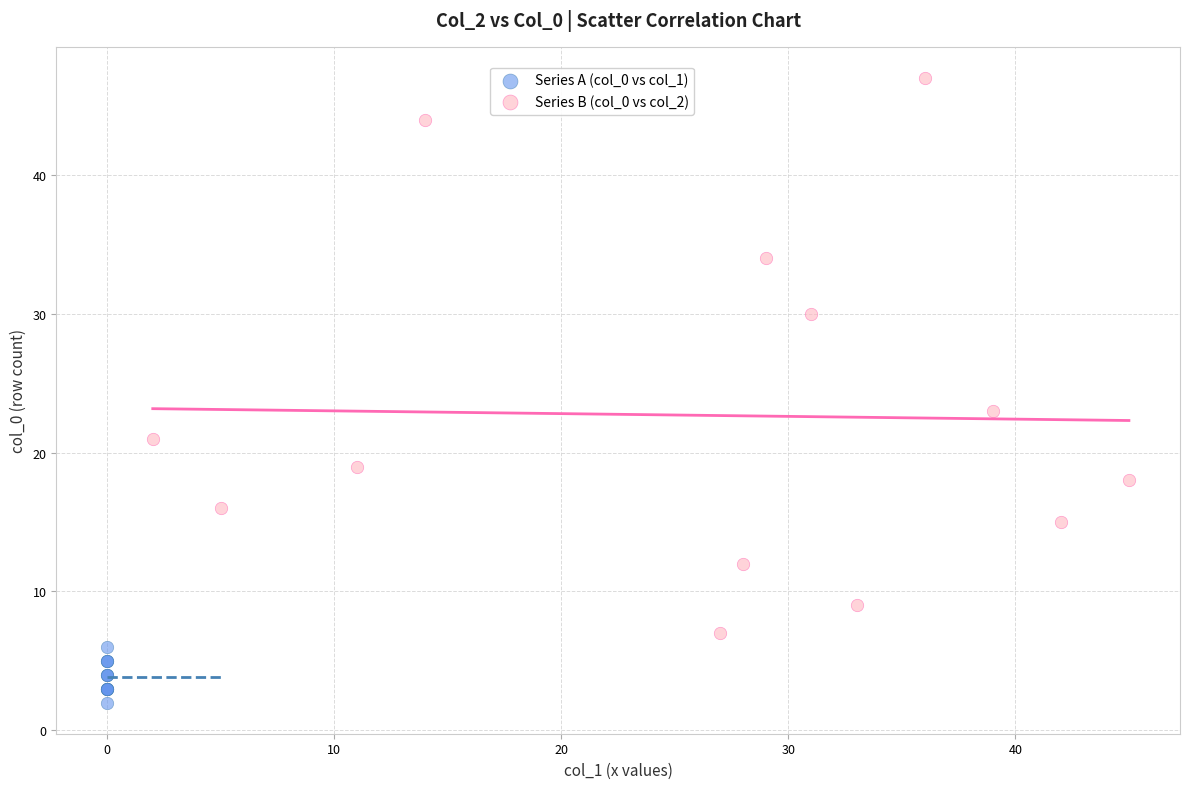

Which series reaches the maximum Y coordinate?

Series B (col_0 vs col_2)